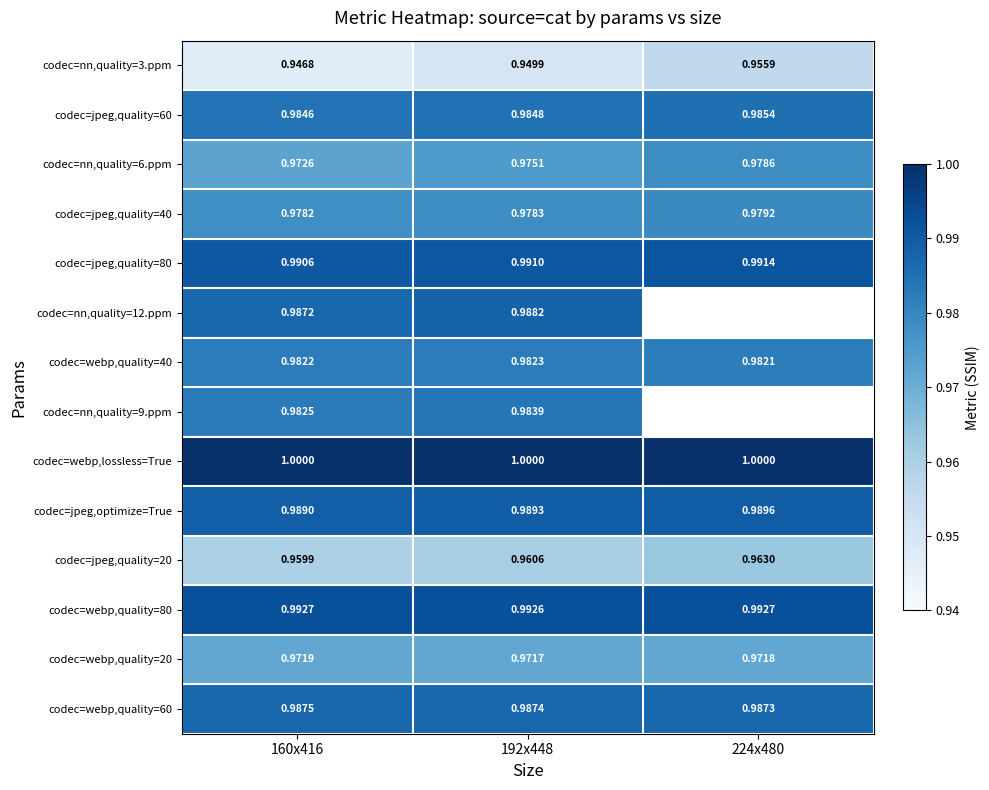

Is the value of codec=webp,quality=40 at 224x480 greater than the value of codec=jpeg,quality=40 at 160x416?

Yes